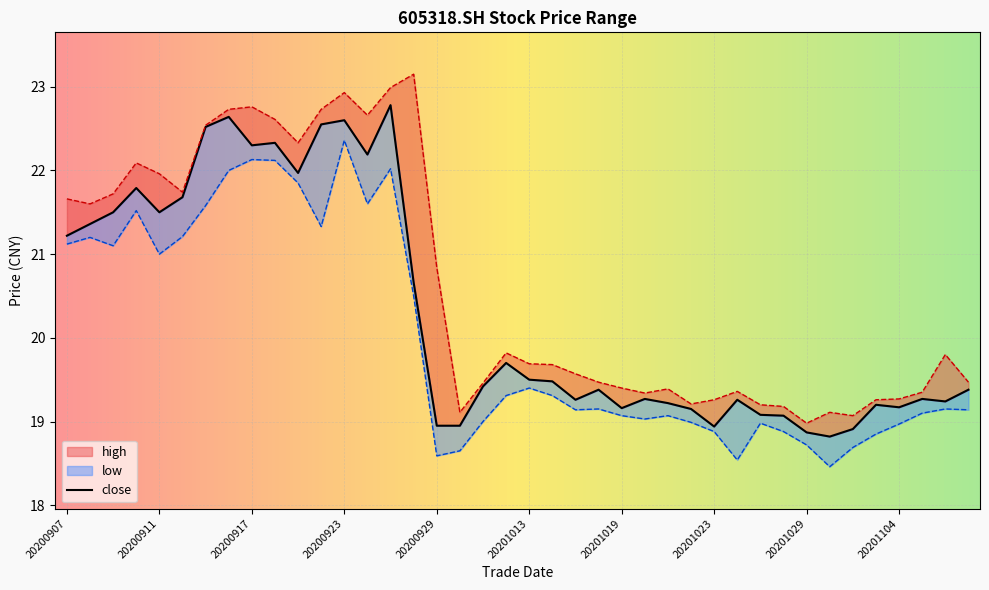

Where is the first local maximum for low?

20200908